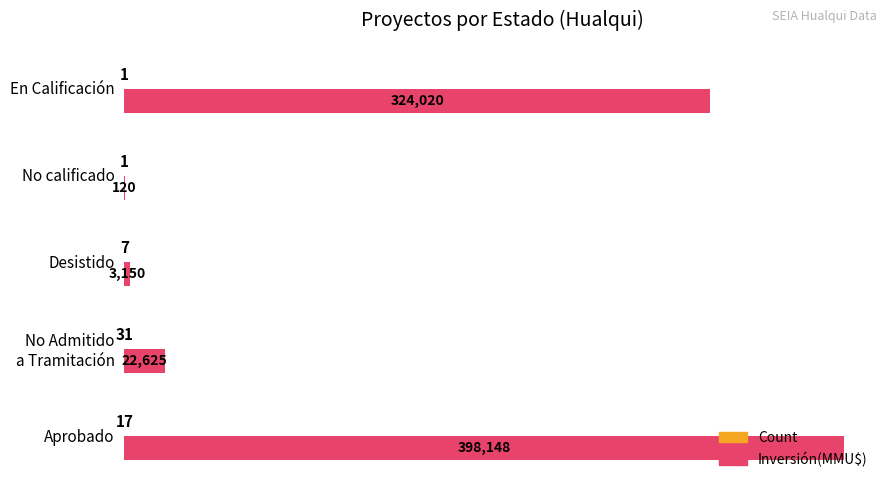

Which series has the largest total across all categories?

Inversión(MMU$)